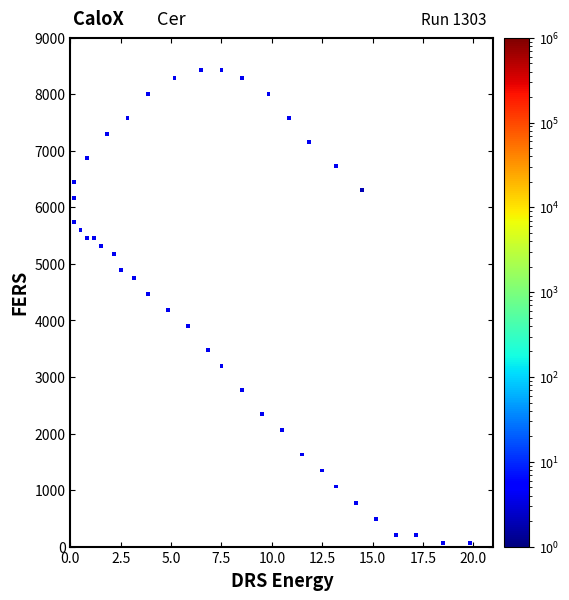

What is the range of Y values (max minus min)?

8358.3